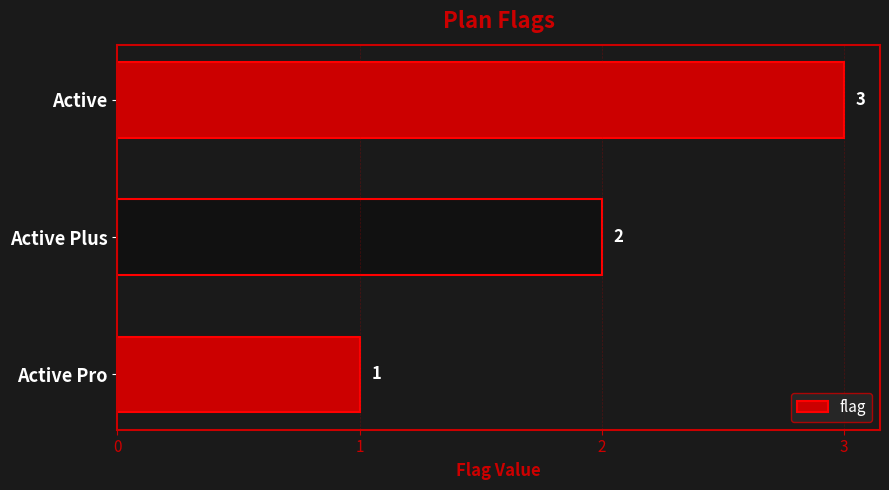

Which category has the lowest value across all series?

Active Pro